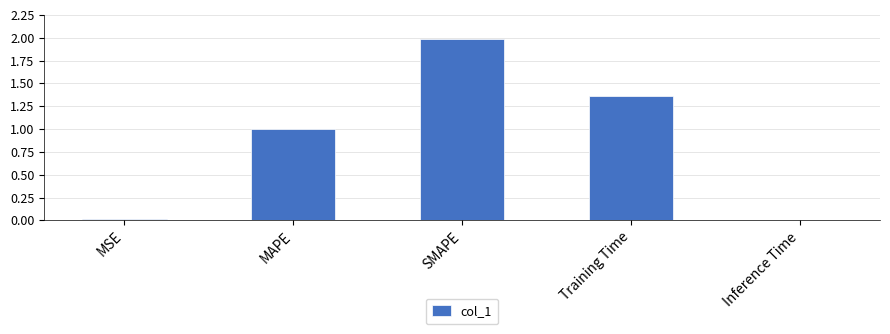

How many bars are there in total?

5